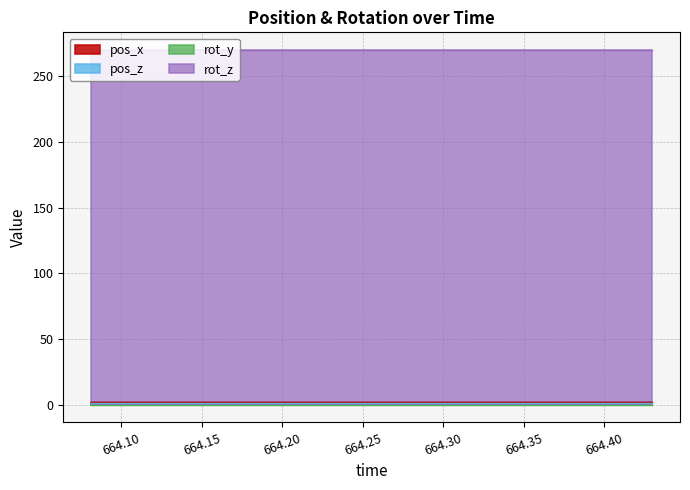

Reading left to right, transcribe all the data shown in this chart.

pos_x: 1.7	1.7	1.7	1.7	1.7	1.7	1.7	1.7	1.7	1.7	1.7	1.7	1.7	1.7
pos_z: 1.4	1.4	1.4	1.4	1.4	1.4	1.4	1.4	1.4	1.4	1.4	1.4	1.4	1.4
rot_y: 0.0	0.0	0.0	0.0	0.0	0.0	0.0	0.0	0.0	0.0	0.0	0.0	0.0	0.0
rot_z: 270.0	270.0	270.0	270.0	270.0	270.0	270.0	270.0	270.0	270.0	270.0	270.0	270.0	270.0